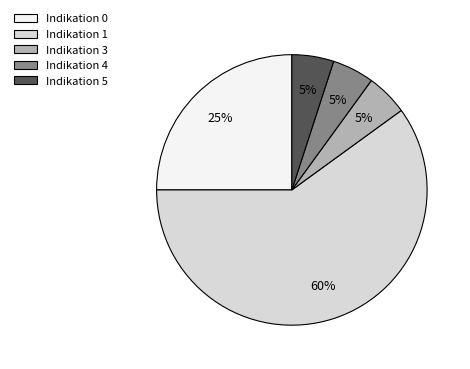

To the nearest percent, what is the combined percentage of Indikation 5 and Indikation 1?

65%